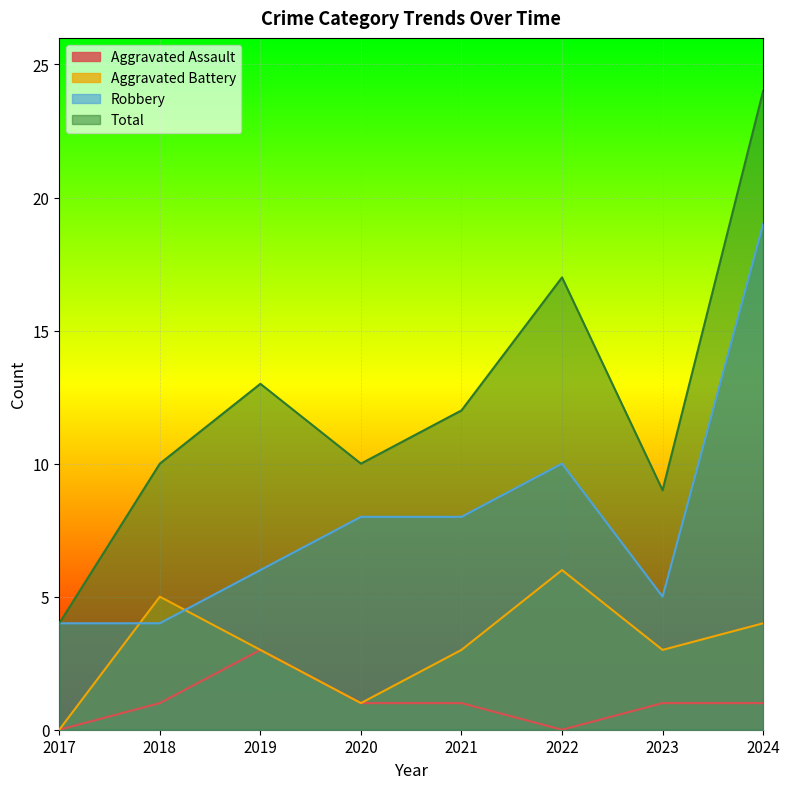

What is the sum of all Total values?

99